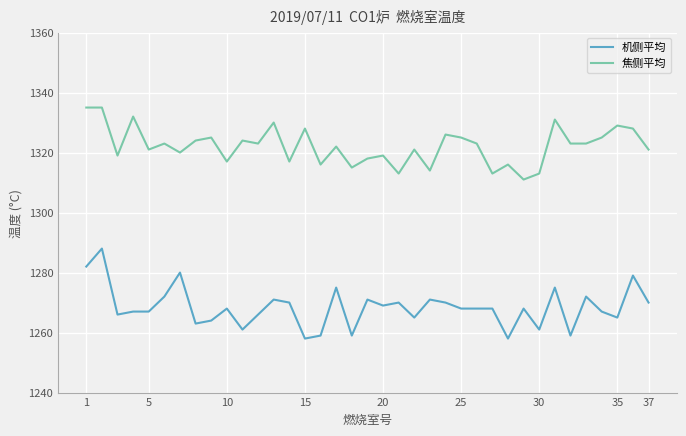

What is the greatest value displayed?

1335